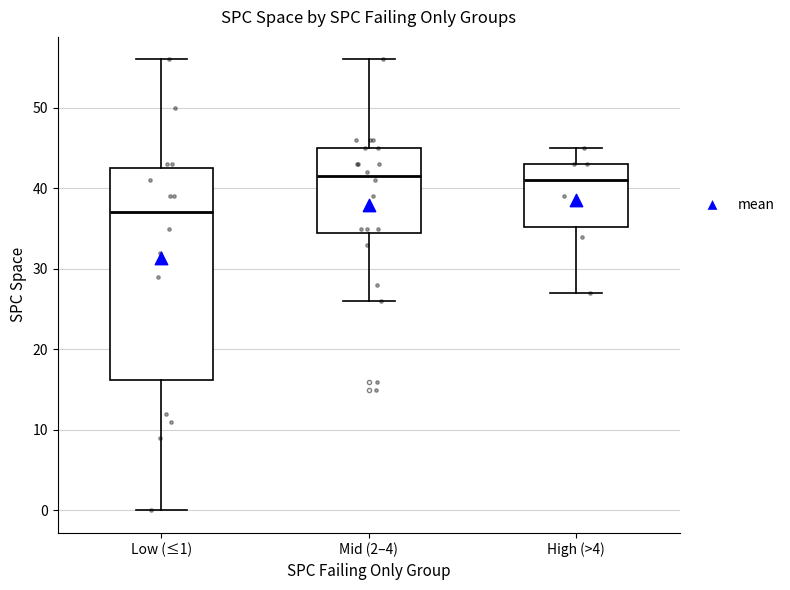

Which box is the tallest, from its lower edge to its upper edge?

Low (≤1)